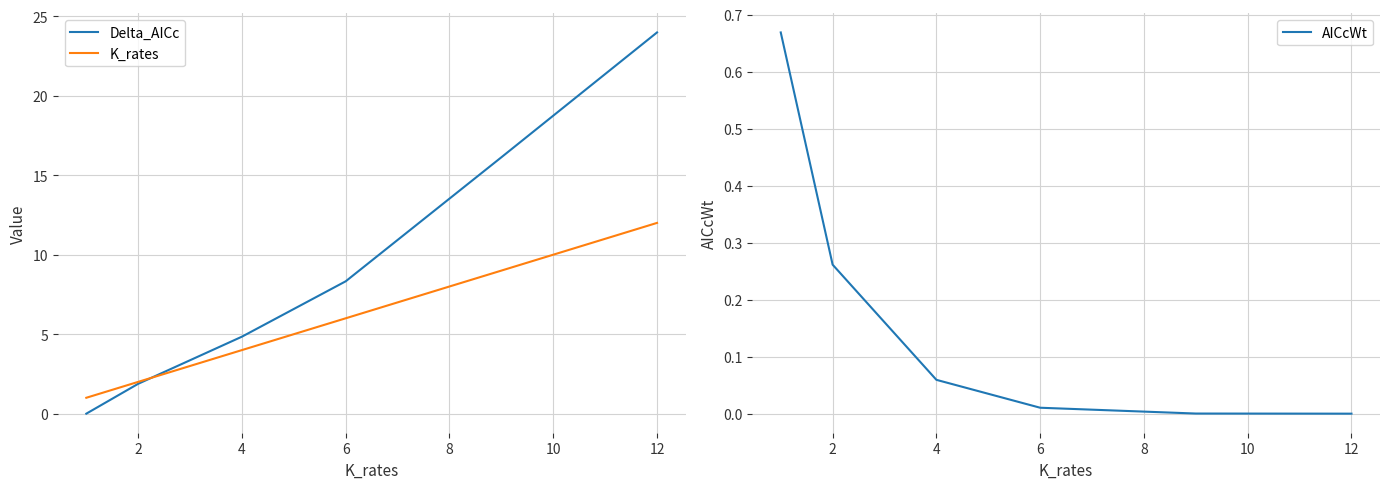

Which series has the largest range (max minus min)?

Delta_AICc